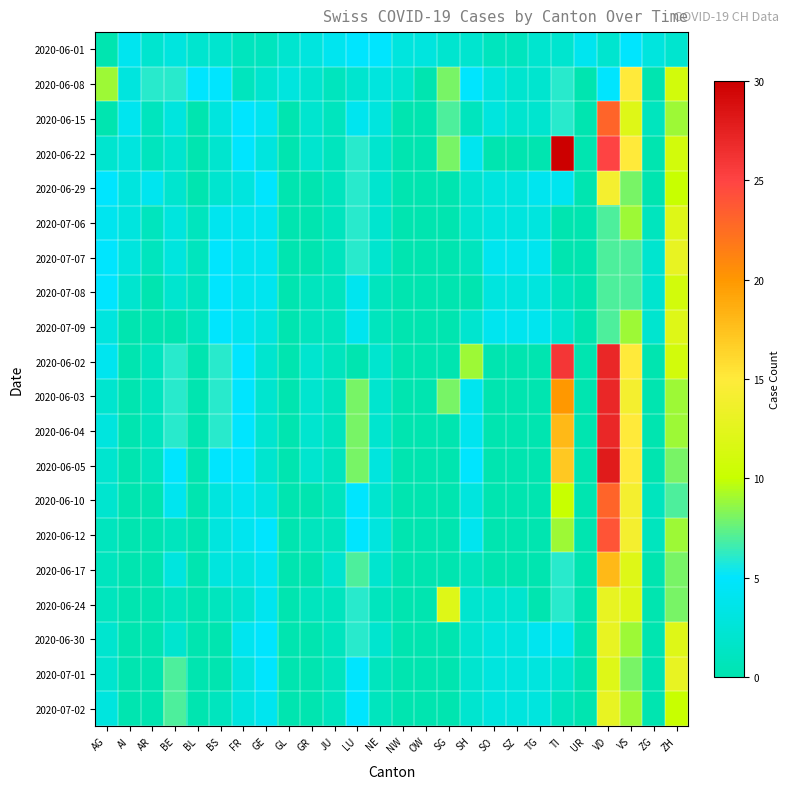

At AG, list the series in order from smallest to largest.

2020-06-01, 2020-06-15, 2020-06-12, 2020-06-17, 2020-06-24, 2020-06-22, 2020-06-03, 2020-06-05, 2020-06-10, 2020-06-30, 2020-07-01, 2020-07-09, 2020-06-04, 2020-07-02, 2020-07-06, 2020-06-02, 2020-06-29, 2020-07-07, 2020-07-08, 2020-06-08